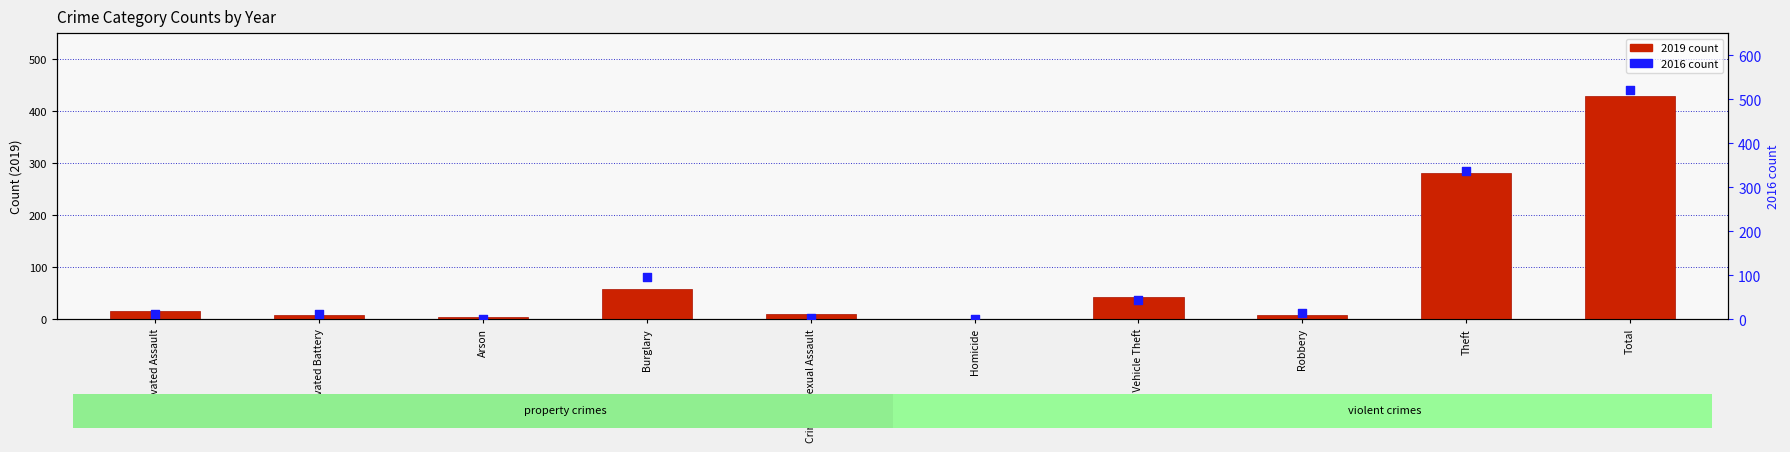

Which series has the largest Y range (max minus min)?

2016 count